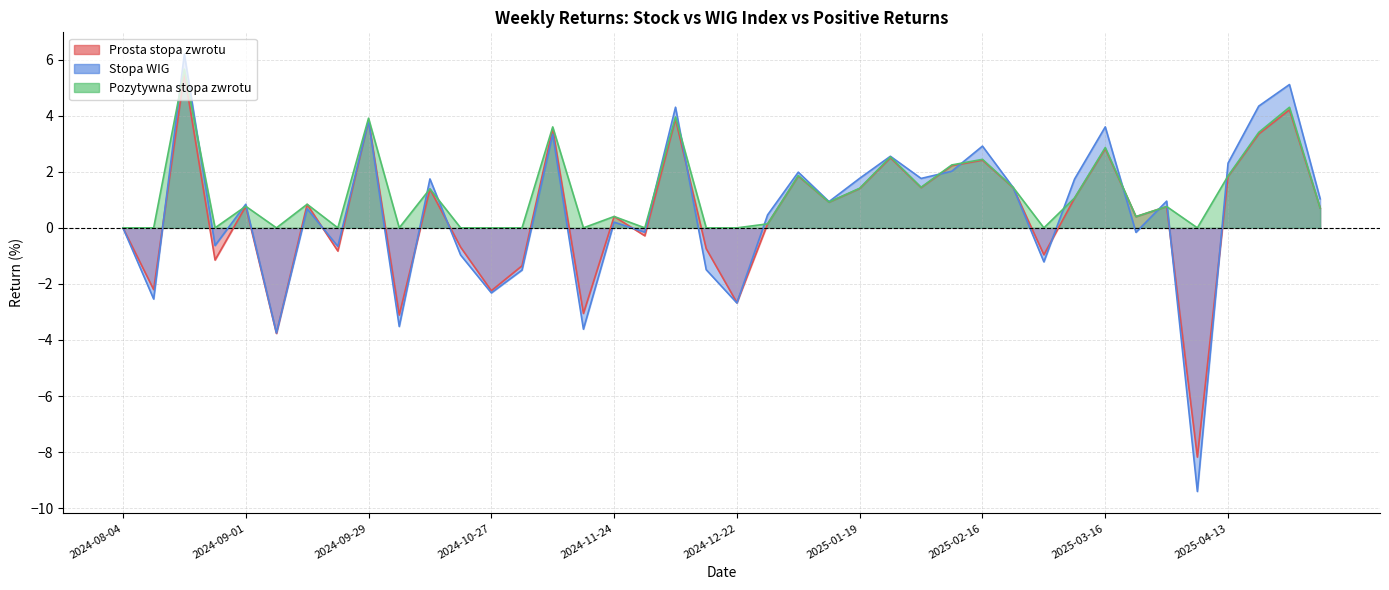

Is the value of Pozytywna stopa zwrotu at 2025-01-19 greater than the value of Stopa WIG at 2024-12-22?

Yes